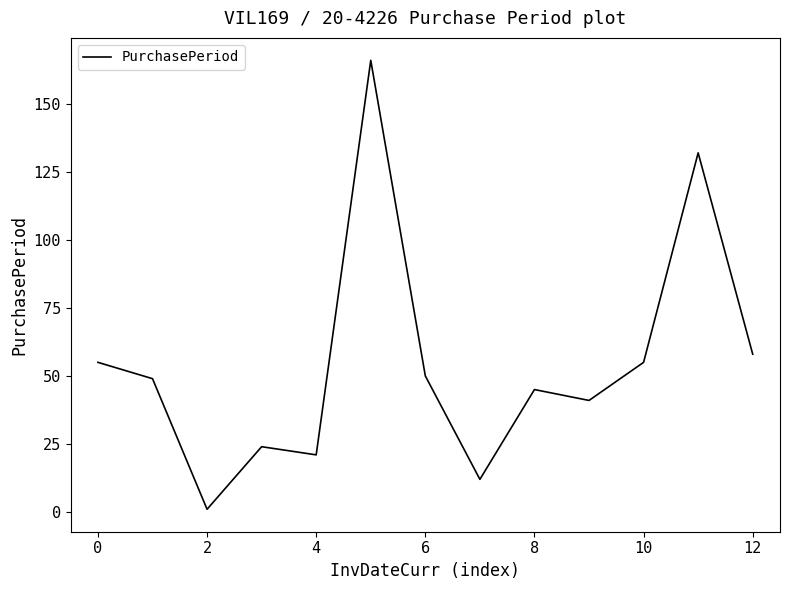

What is the greatest value displayed?

166